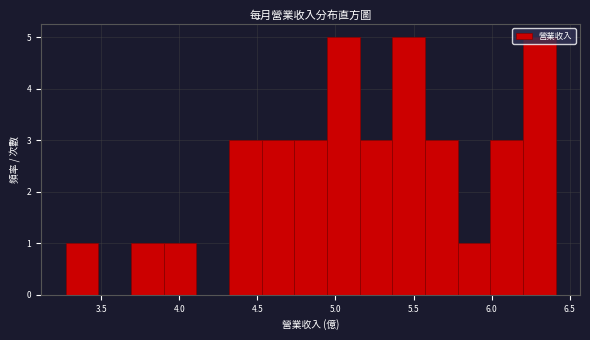

How tall is the bar that spans 6.00 to 6.20 on the x-axis? Neither the bar edges nor the heights are printed on the chart, so give them approximately, as read against the axes.

3